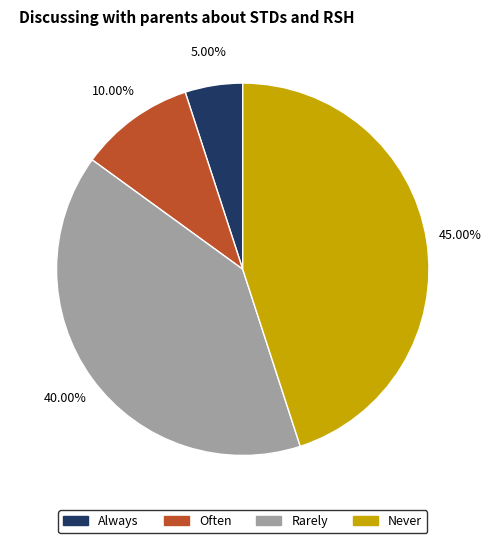

Is there a majority slice in this chart?

No